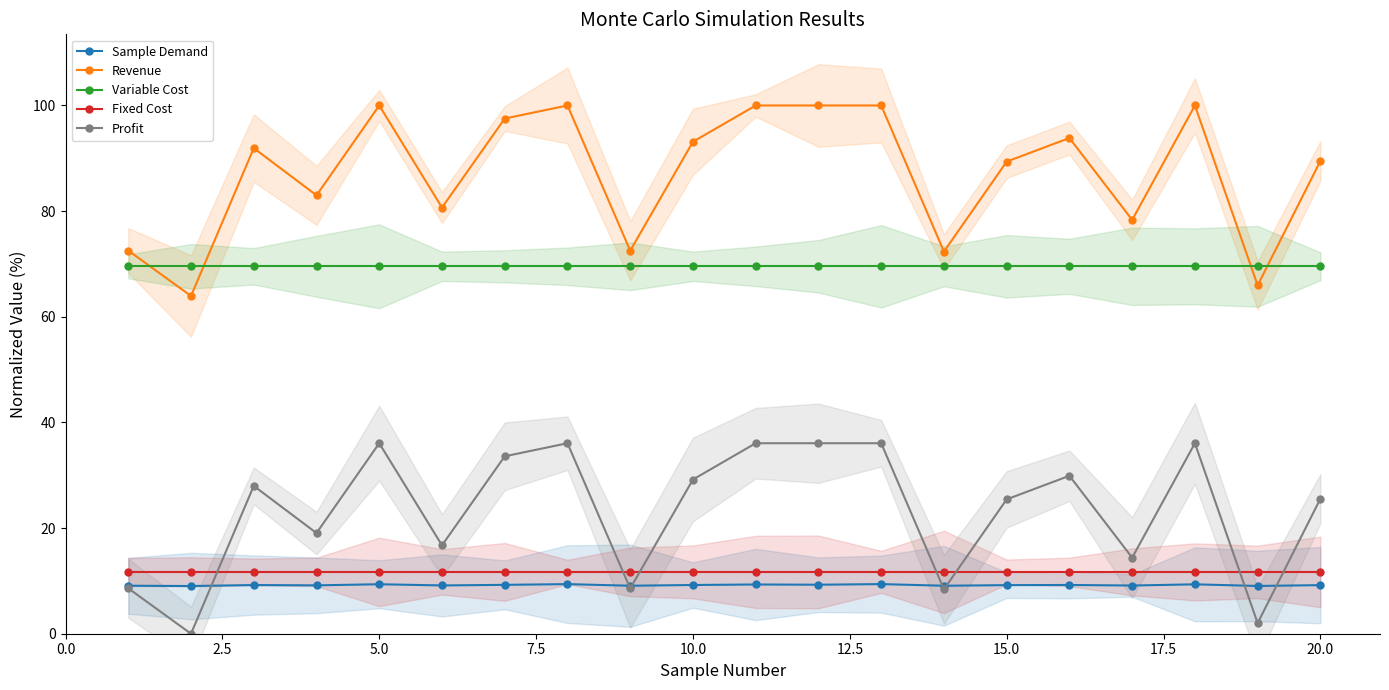

True or false: Fixed Cost has more than 1 points higher than both neighbors.

False